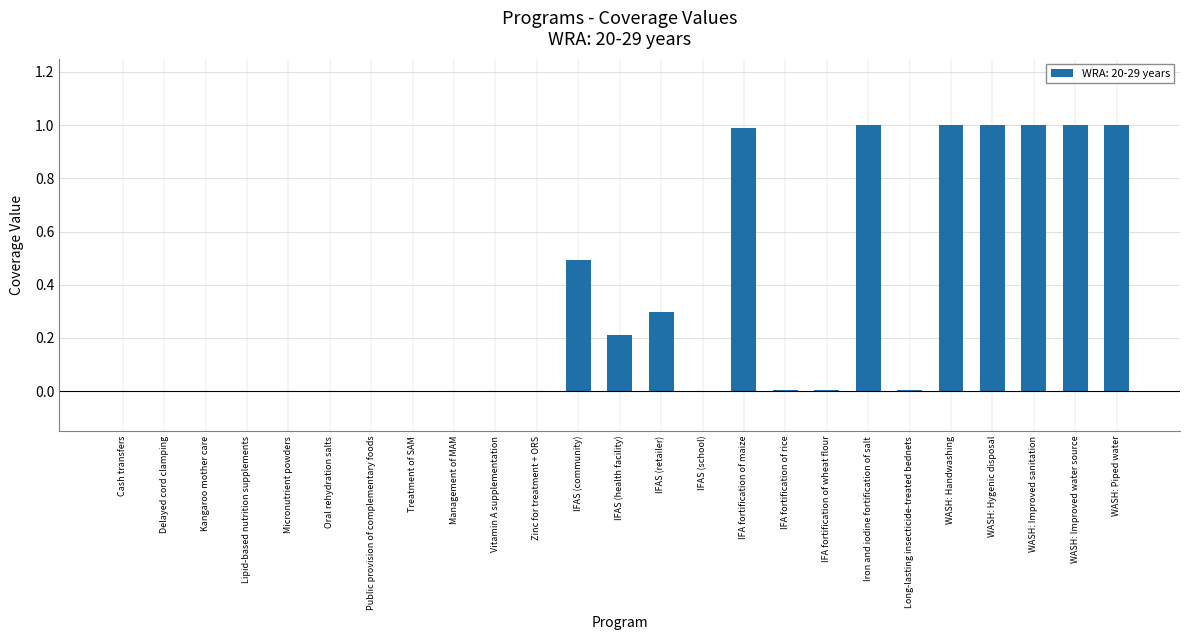

Which has a higher value, IFAS (health facility) or WASH: Piped water?

WASH: Piped water